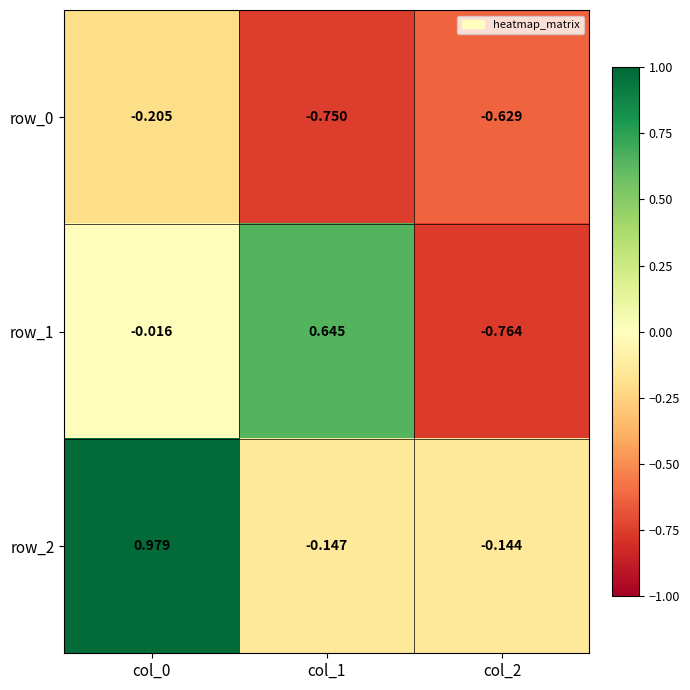

The row_1 series shows 1.1 at col_1. True or false?

False